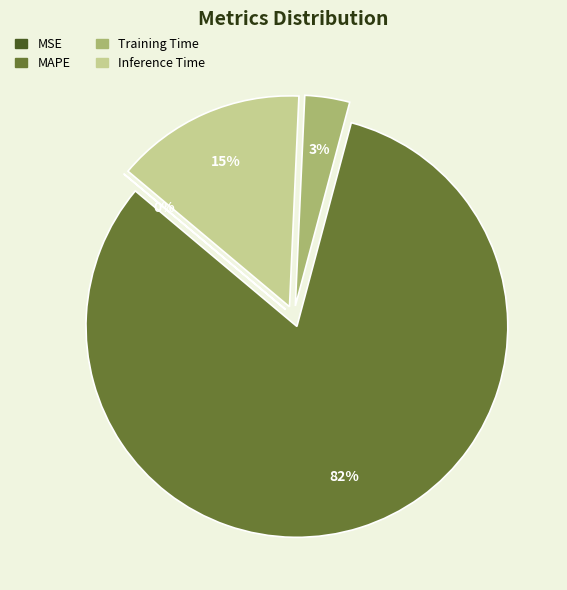

To the nearest percent, what is the average slice percentage?

25%